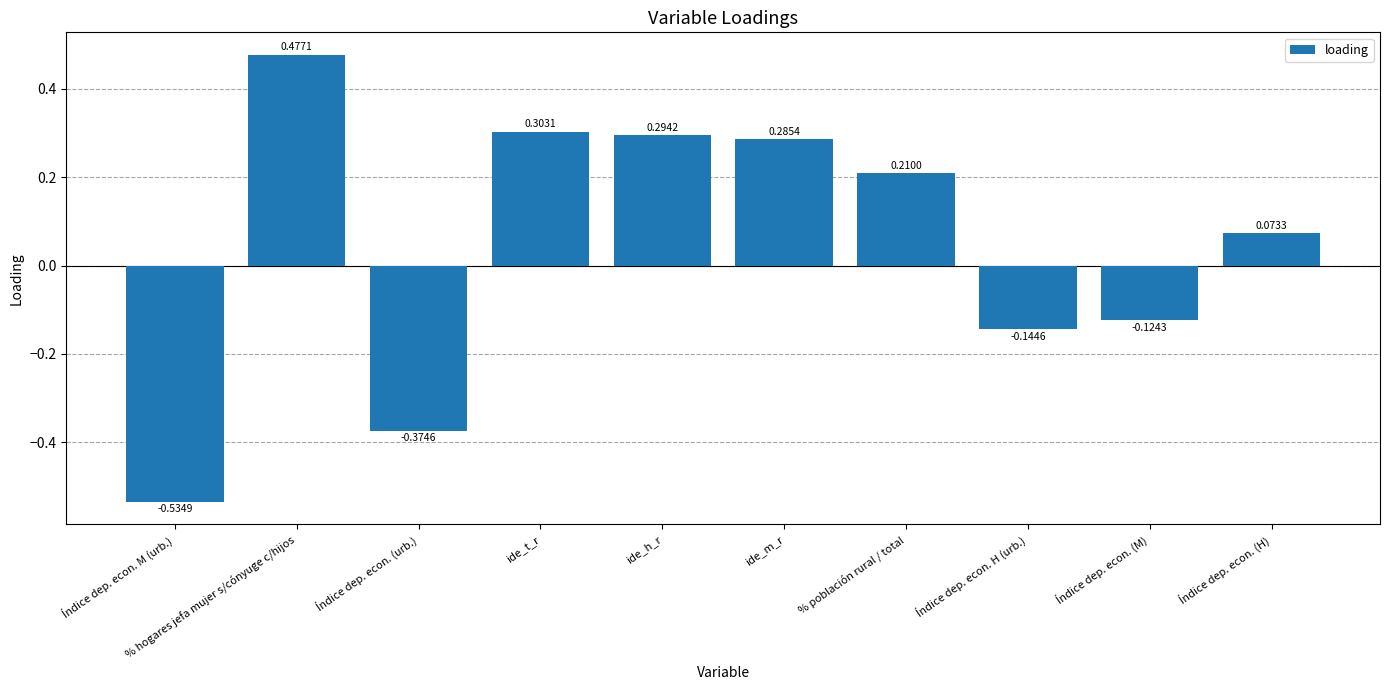

The chart shows a value of 0.1 at % población rural / total. True or false?

False